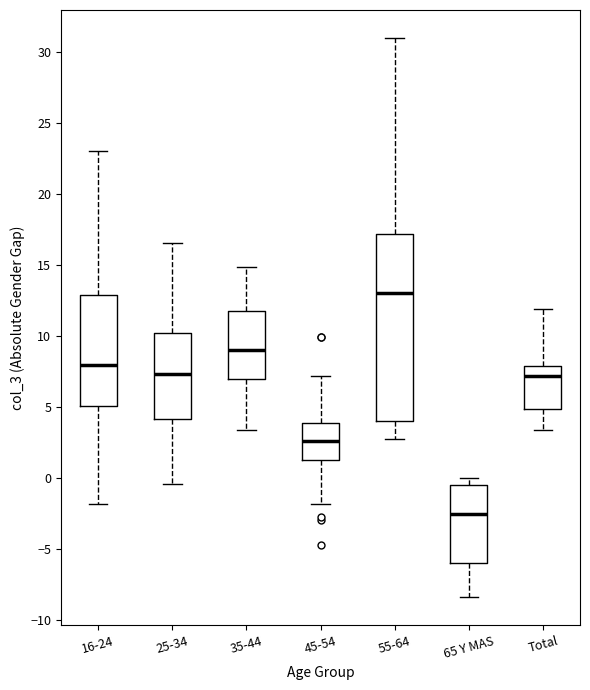

Where is the lower edge of the box for 25-34 on the y-axis? The values are not printed on the chart, so give them approximately, as read against the axis.

4.0